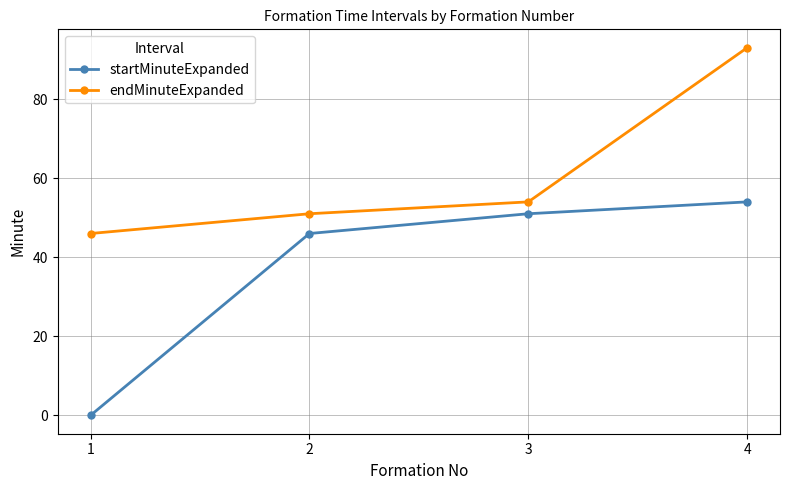

The endMinuteExpanded series shows 82 at 2. True or false?

False